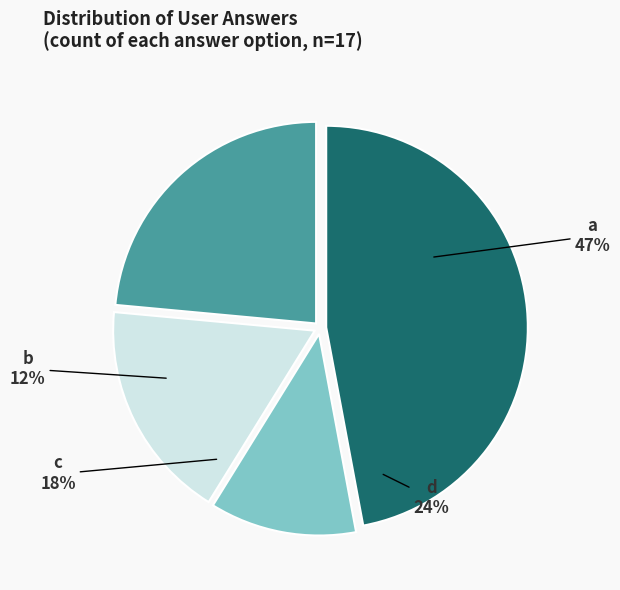

Rank the categories by value from lowest to highest.

b, c, d, a